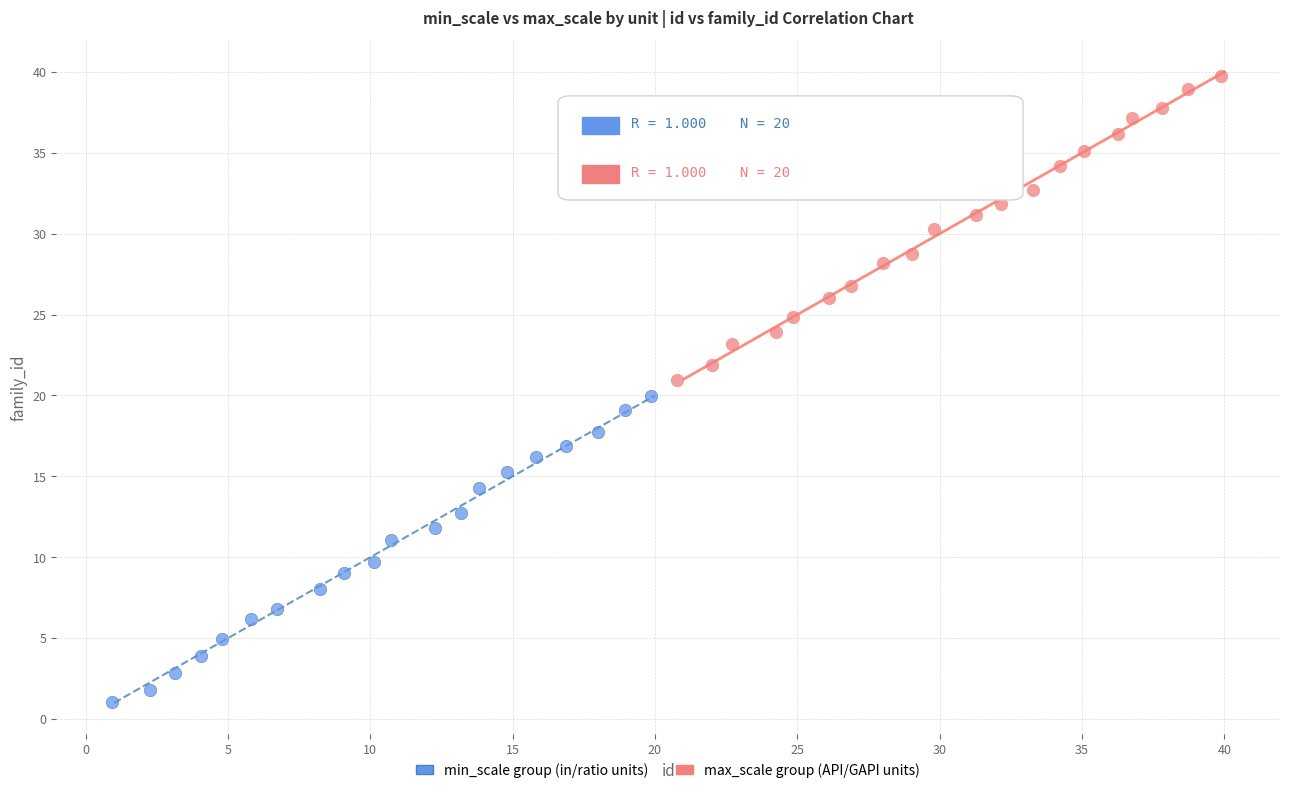

What are all the series names shown in the legend?

min_scale group (in/ratio units), max_scale group (API/GAPI units)